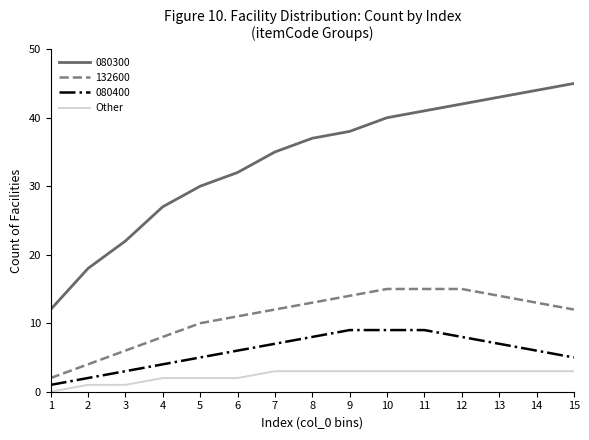

How many lines are shown in the chart?

4